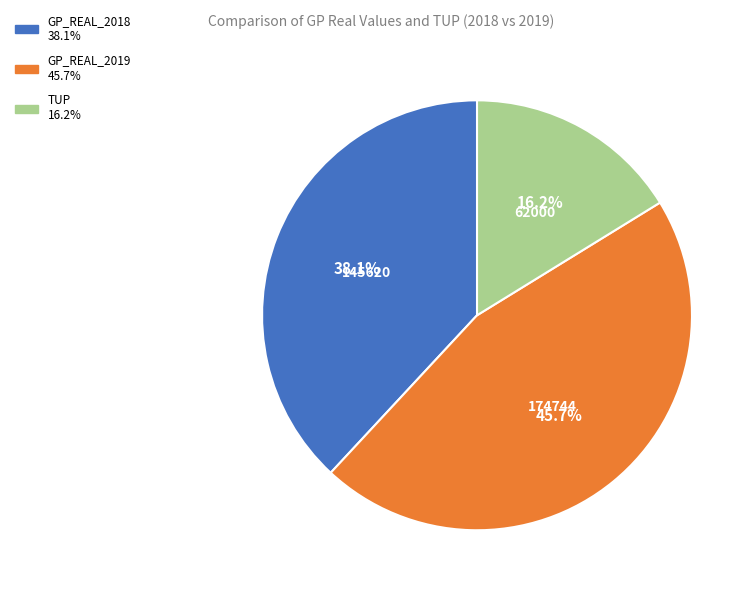

To the nearest percent, what is the average slice percentage?

33%